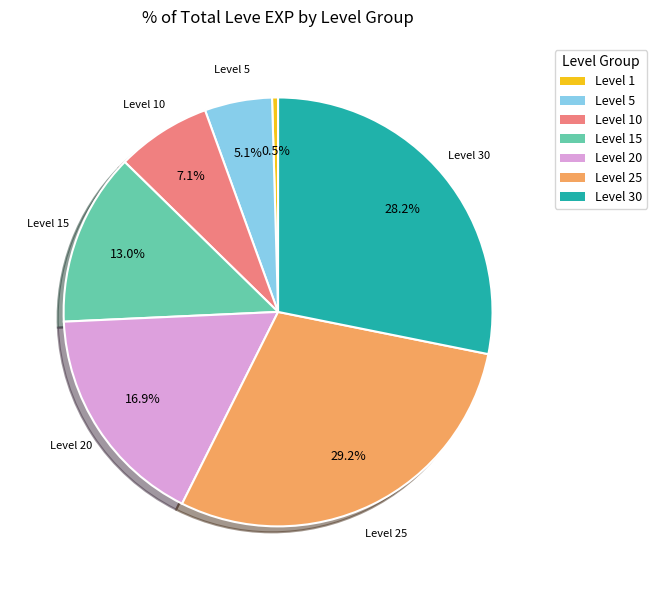

Is there a majority slice in this chart?

No